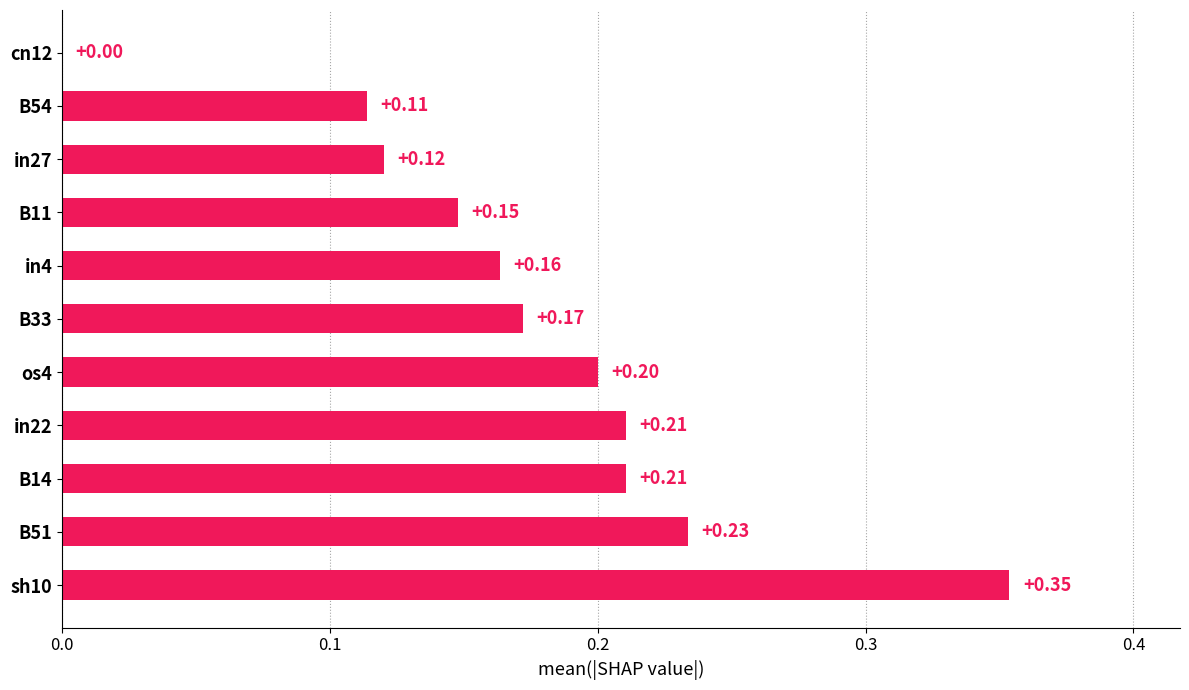

What is the sum of all values?

1.9